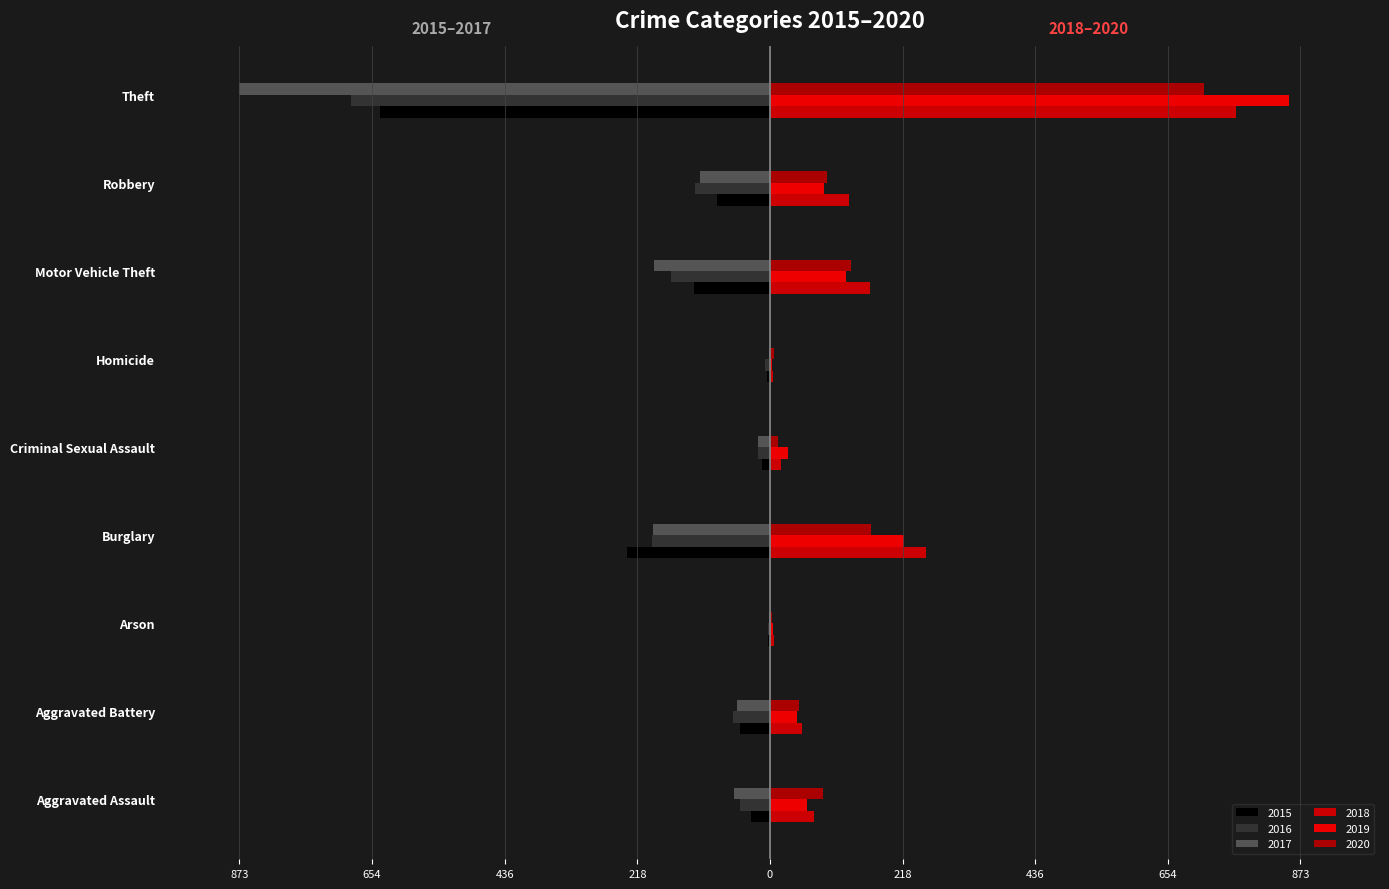

Count the number of categories in the chart.

9